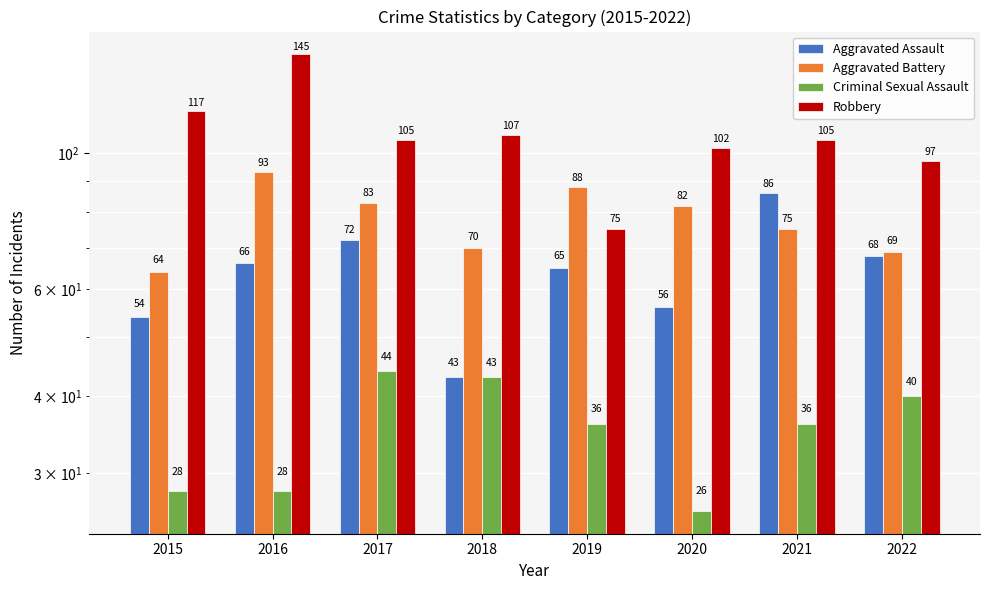

At which category does the chart reach its peak across all series?

2016